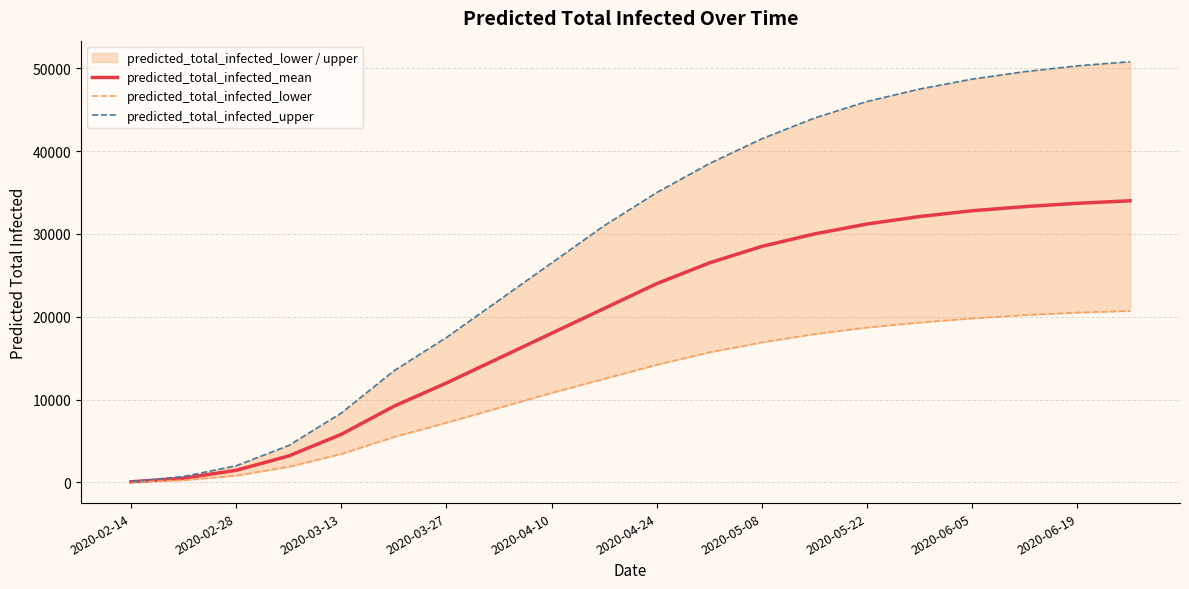

What is the maximum value shown in the chart?

50800